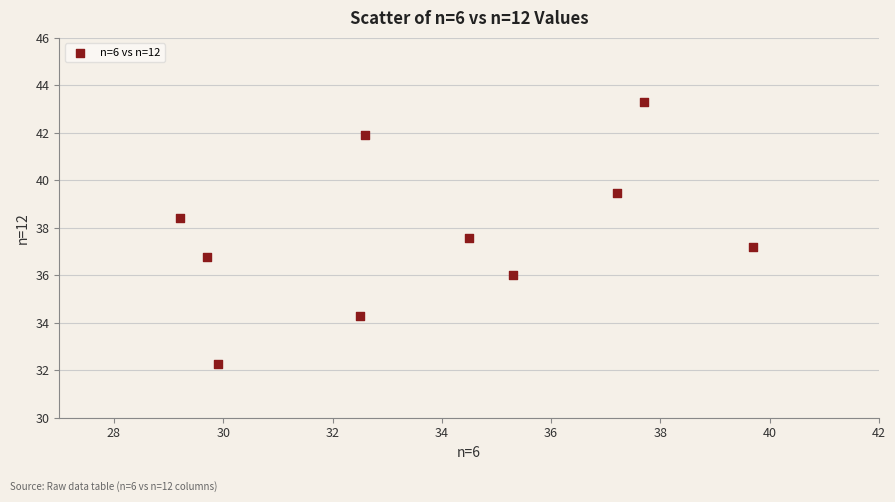

What is the average X value?

33.8